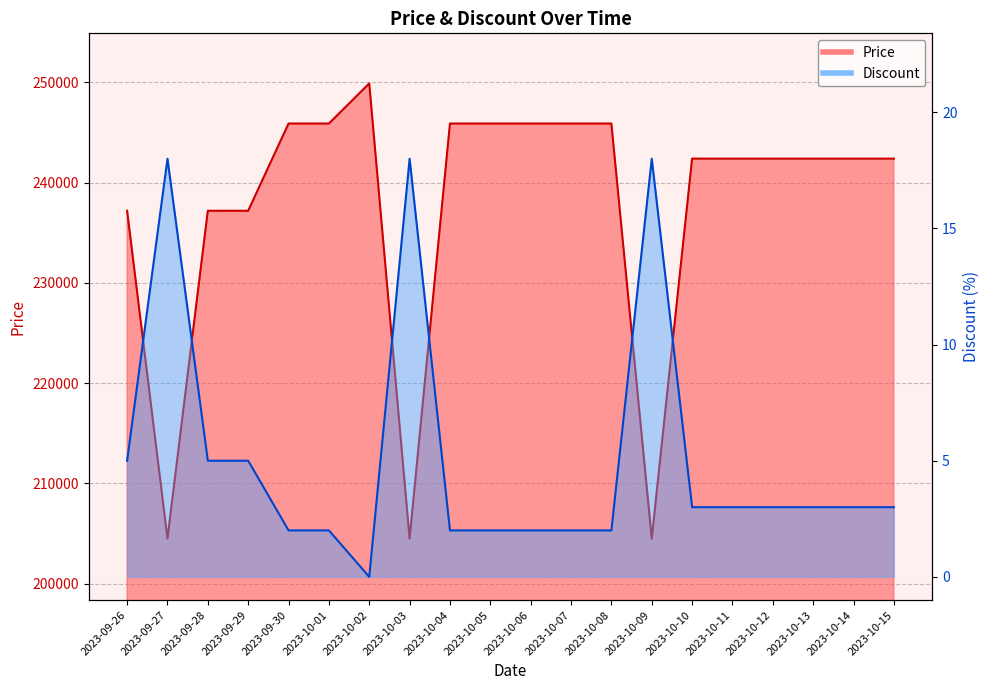

What is the sum of the Discount values at 2023-10-06 and 2023-10-13?

5